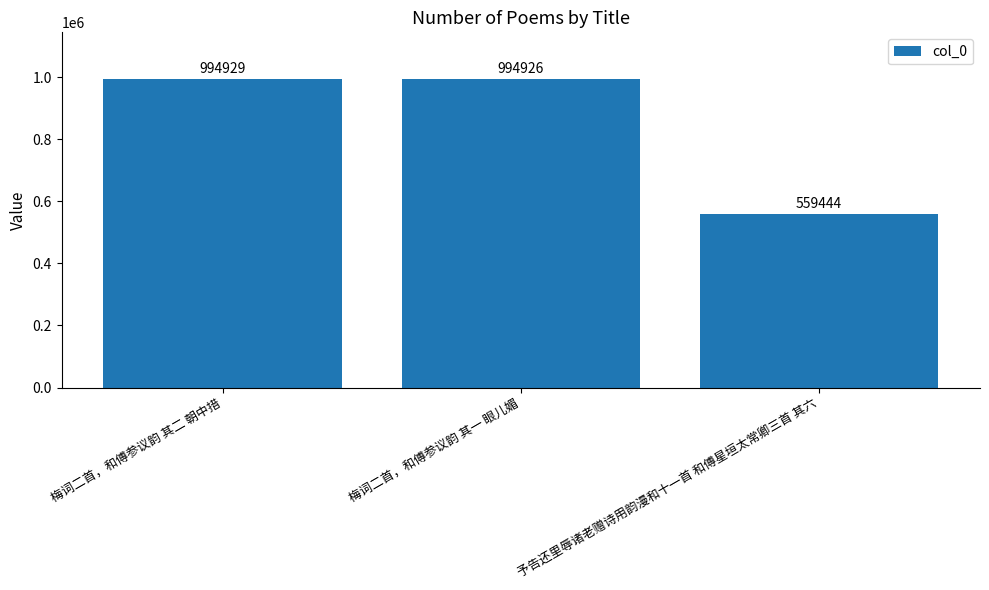

Reading left to right, transcribe all the data shown in this chart.

梅词二首，和傅参议韵 其二 朝中措=994929	梅词二首，和傅参议韵 其一 眼儿媚=994926	予告还里辱诸老赠诗用韵漫和十一首 和傅星垣太常卿三首 其六=559444